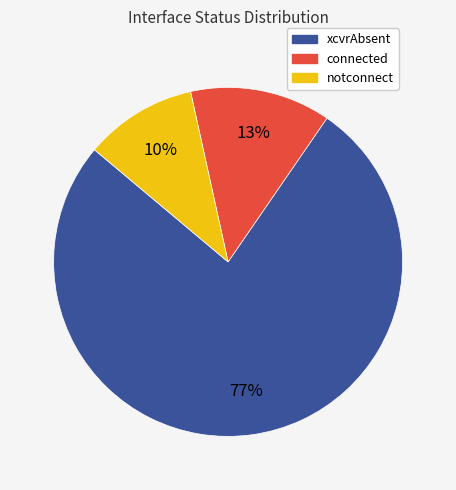

The xcvrAbsent slice represents 77% of the pie. True or false?

True